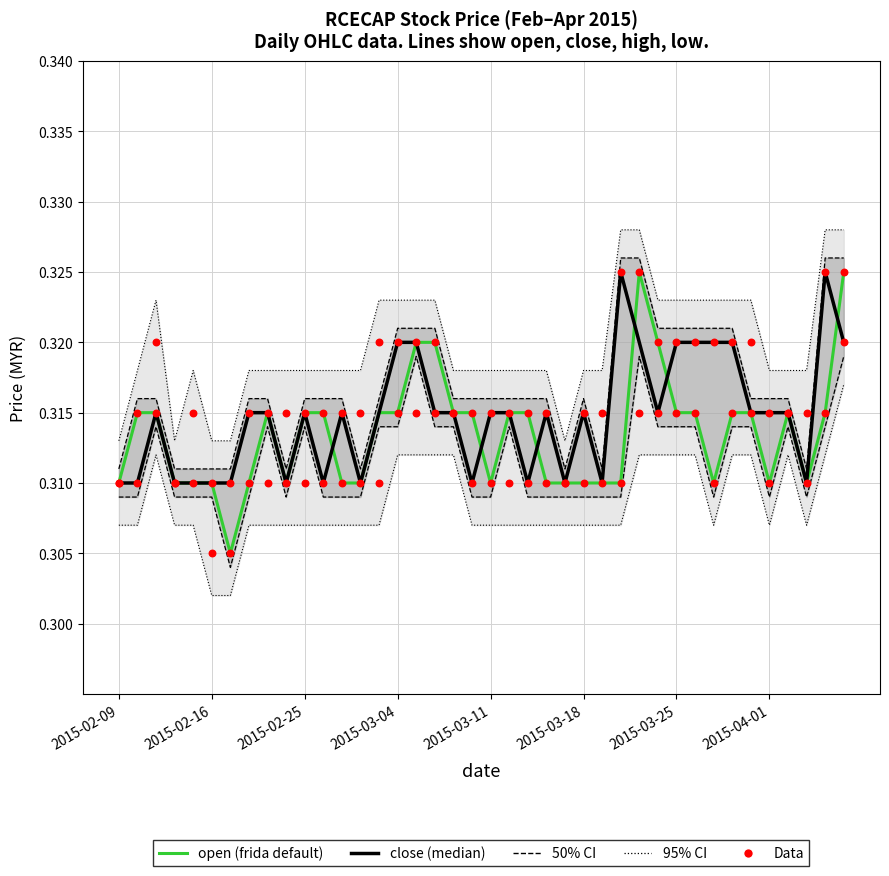

Which series reaches the maximum Y coordinate?

95% CI